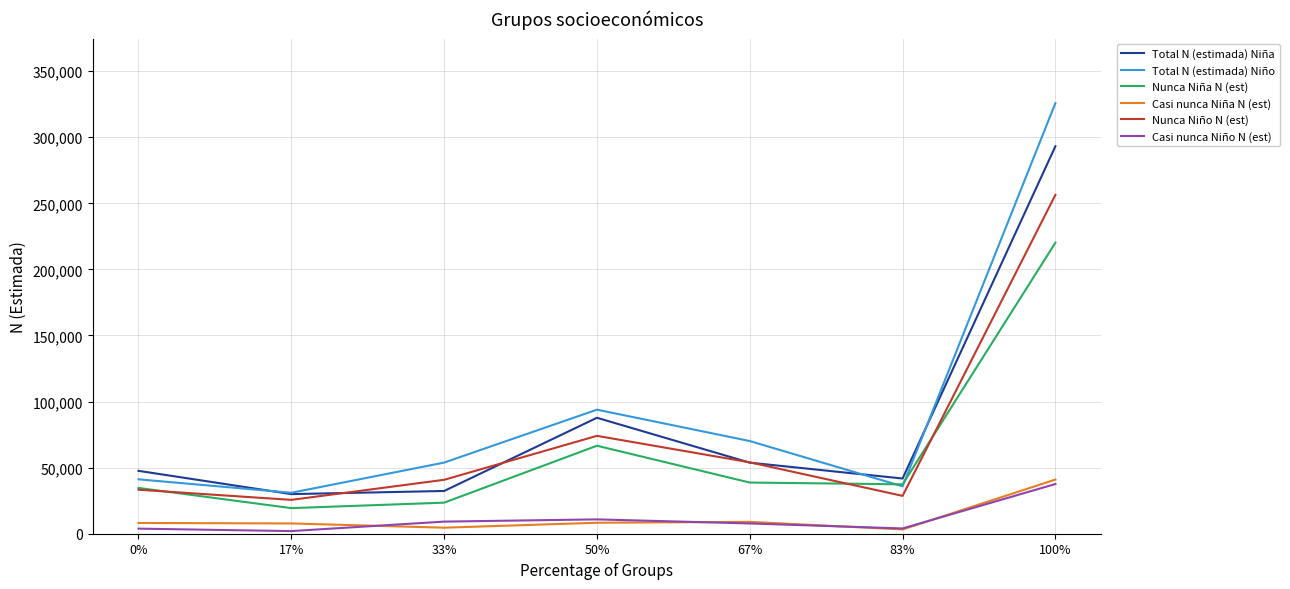

What are all the series names shown in the legend?

Total N (estimada) Niña, Total N (estimada) Niño, Nunca Niña N (est), Casi nunca Niña N (est), Nunca Niño N (est), Casi nunca Niño N (est)